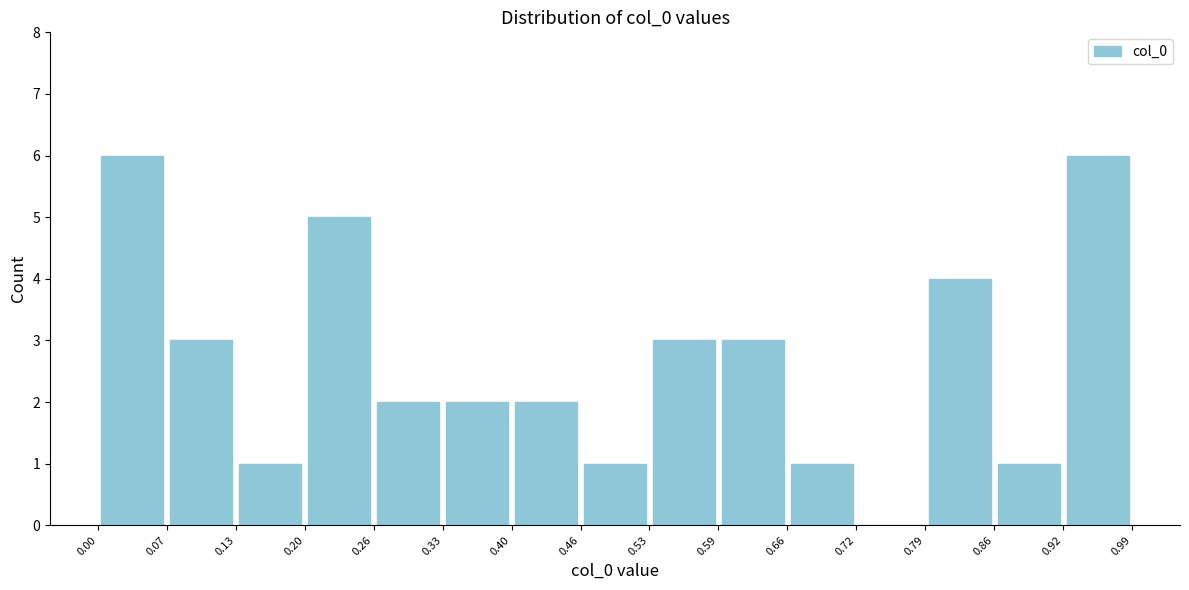

Reading left to right, list every bar in this chart as the range it spans on the x-axis followed by its height. The values are not printed on the chart, so give them approximately, as read against the axis.

0.00 to 0.07: 6
0.07 to 0.13: 3
0.13 to 0.20: 1
0.20 to 0.26: 5
0.26 to 0.33: 2
0.33 to 0.40: 2
0.40 to 0.46: 2
0.46 to 0.53: 1
0.53 to 0.59: 3
0.59 to 0.66: 3
0.66 to 0.72: 1
0.72 to 0.79: 0
0.79 to 0.86: 4
0.86 to 0.92: 1
0.92 to 0.99: 6